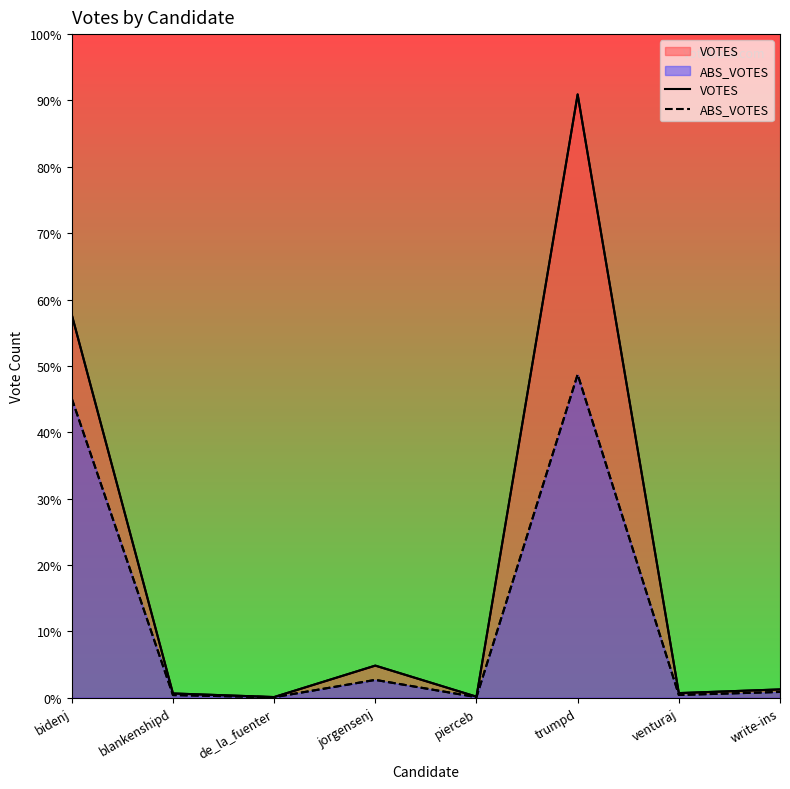

What is the difference between the maximum and minimum values in the VOTES series?

6708